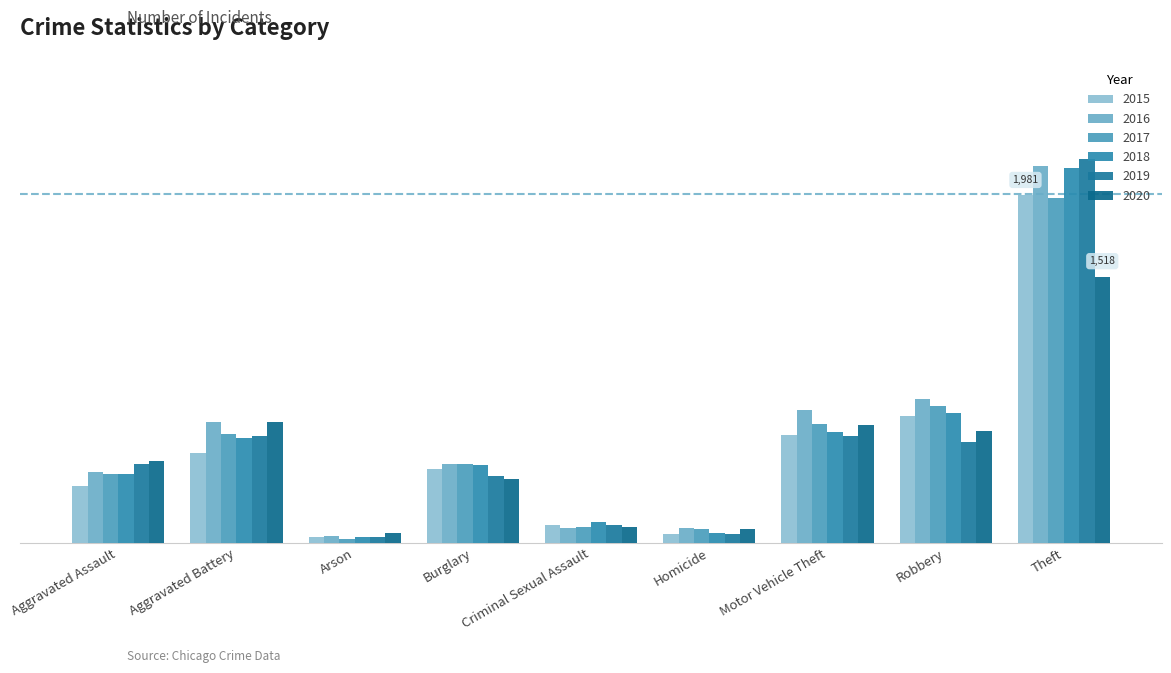

Does the chart contain any negative values?

No